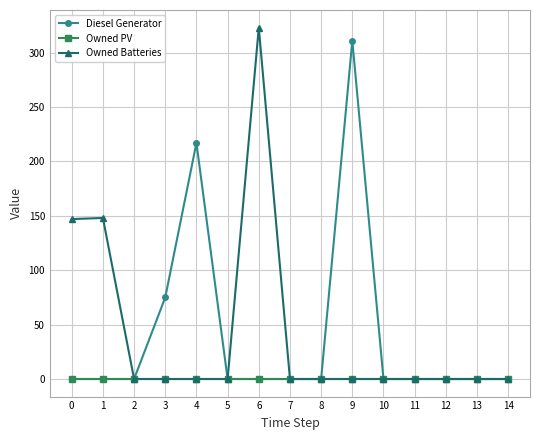

What is the maximum value shown in the chart?

323